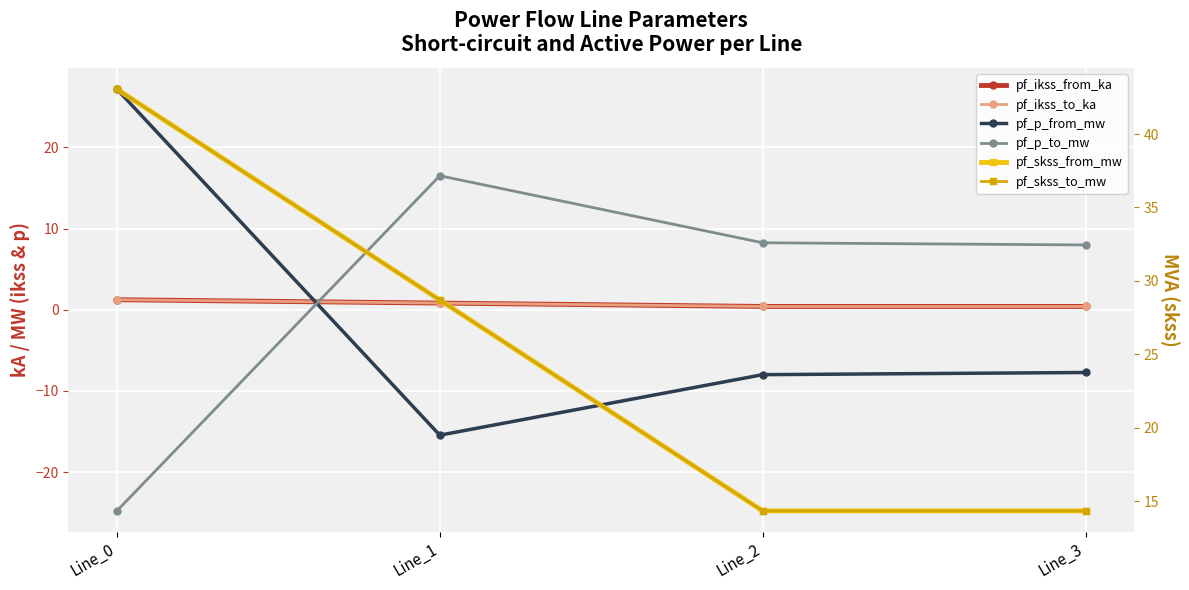

At how many categories does at least one series exceed 38?

1